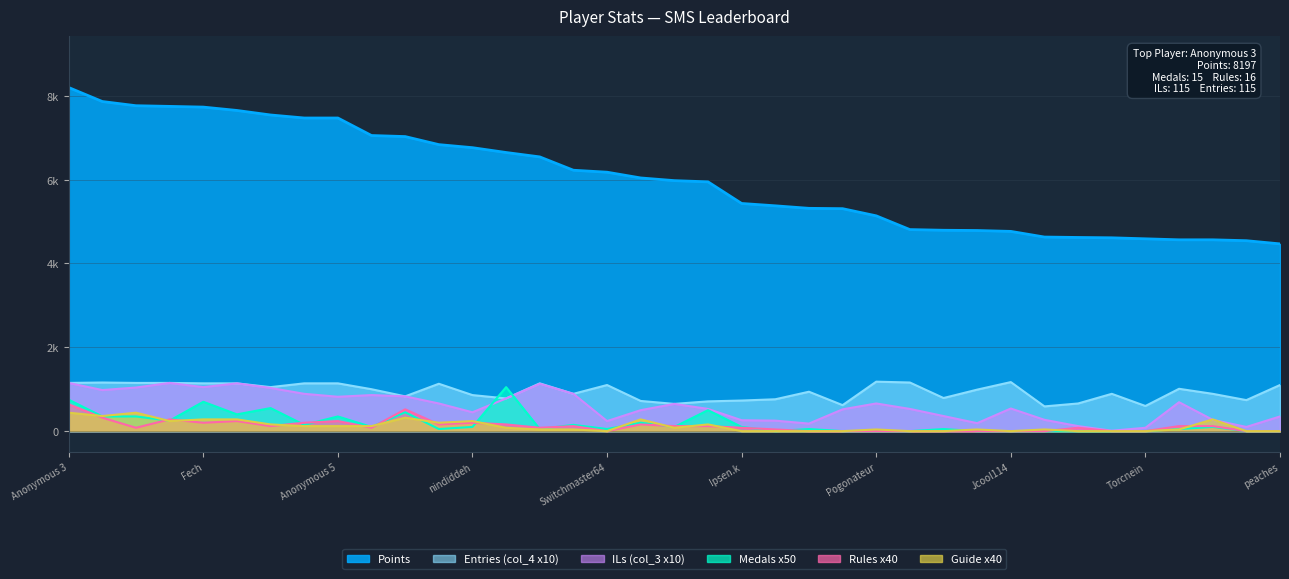

Reading right to left, extract all data points from this chart.

Points: peaches=4467	Reed=4543	SidedWilliams=4564	Noki Doki=4564	Torcnein=4588	Danieru=4612	Anonymous 10=4620	PumpMan=4630	Jcool114=4765	essbee=4786	Jesteq=4792	RSW=4808	Pogonateur=5136	Skitch=5307	Pancakez=5315	JJsrl=5375	Ipsen.k=5431	Inkstar=5947	Anonymous 11=5976	Weegee=6040	Switchmaster64=6177	BlazeRol=6224	shoutplenty=6542	Jer=6647	nindiddeh=6762	Anonymous 6=6835	frededish=7027	AverageTrey=7052	Anonymous 5=7470	Jpep=7470	FoundYourGun=7542	lumardy=7650	Fech=7730	Despin=7747	Rimato13=7763	Anonymous 4=7863	Anonymous 3=8197
Medals: peaches=0	Reed=0	SidedWilliams=100	Noki Doki=50	Torcnein=0	Danieru=0	Anonymous 10=0	PumpMan=0	Jcool114=0	essbee=0	Jesteq=50	RSW=0	Pogonateur=0	Skitch=0	Pancakez=50	JJsrl=0	Ipsen.k=100	Inkstar=500	Anonymous 11=100	Weegee=200	Switchmaster64=50	BlazeRol=150	shoutplenty=50	Jer=1050	nindiddeh=100	Anonymous 6=50	frededish=450	AverageTrey=100	Anonymous 5=350	Jpep=150	FoundYourGun=550	lumardy=400	Fech=700	Despin=250	Rimato13=350	Anonymous 4=350	Anonymous 3=750
Rules: peaches=0	Reed=0	SidedWilliams=120	Noki Doki=120	Torcnein=0	Danieru=0	Anonymous 10=80	PumpMan=0	Jcool114=0	essbee=0	Jesteq=0	RSW=0	Pogonateur=0	Skitch=0	Pancakez=0	JJsrl=40	Ipsen.k=80	Inkstar=120	Anonymous 11=120	Weegee=160	Switchmaster64=0	BlazeRol=120	shoutplenty=80	Jer=160	nindiddeh=200	Anonymous 6=160	frededish=520	AverageTrey=80	Anonymous 5=240	Jpep=200	FoundYourGun=120	lumardy=240	Fech=200	Despin=280	Rimato13=80	Anonymous 4=320	Anonymous 3=640
Guide: peaches=0	Reed=0	SidedWilliams=280	Noki Doki=40	Torcnein=0	Danieru=0	Anonymous 10=0	PumpMan=40	Jcool114=0	essbee=40	Jesteq=0	RSW=0	Pogonateur=40	Skitch=0	Pancakez=0	JJsrl=0	Ipsen.k=0	Inkstar=160	Anonymous 11=80	Weegee=280	Switchmaster64=0	BlazeRol=40	shoutplenty=40	Jer=80	nindiddeh=240	Anonymous 6=200	frededish=320	AverageTrey=120	Anonymous 5=120	Jpep=120	FoundYourGun=160	lumardy=280	Fech=280	Despin=240	Rimato13=440	Anonymous 4=360	Anonymous 3=440
col_3: peaches=350	Reed=100	SidedWilliams=270	Noki Doki=690	Torcnein=80	Danieru=10	Anonymous 10=120	PumpMan=270	Jcool114=540	essbee=190	Jesteq=360	RSW=530	Pogonateur=660	Skitch=520	Pancakez=180	JJsrl=250	Ipsen.k=260	Inkstar=530	Anonymous 11=650	Weegee=500	Switchmaster64=240	BlazeRol=890	shoutplenty=1130	Jer=780	nindiddeh=450	Anonymous 6=660	frededish=830	AverageTrey=860	Anonymous 5=820	Jpep=890	FoundYourGun=1030	lumardy=1140	Fech=1050	Despin=1150	Rimato13=1040	Anonymous 4=980	Anonymous 3=1150
col_4: peaches=1100	Reed=740	SidedWilliams=890	Noki Doki=1010	Torcnein=600	Danieru=890	Anonymous 10=660	PumpMan=590	Jcool114=1170	essbee=990	Jesteq=790	RSW=1160	Pogonateur=1180	Skitch=620	Pancakez=940	JJsrl=760	Ipsen.k=730	Inkstar=710	Anonymous 11=650	Weegee=720	Switchmaster64=1100	BlazeRol=890	shoutplenty=1140	Jer=780	nindiddeh=860	Anonymous 6=1130	frededish=830	AverageTrey=1000	Anonymous 5=1140	Jpep=1140	FoundYourGun=1050	lumardy=1140	Fech=1140	Despin=1150	Rimato13=1150	Anonymous 4=1160	Anonymous 3=1150